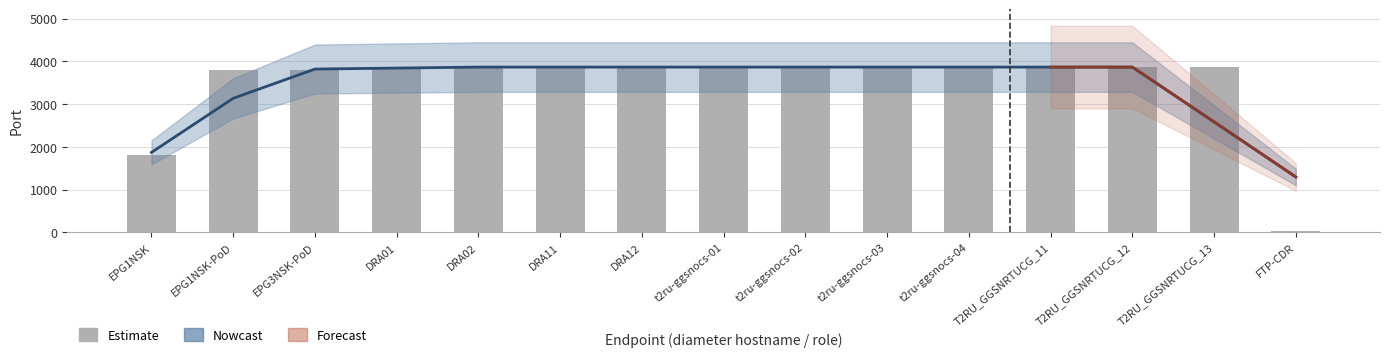

How many data points are less than 3868?

4